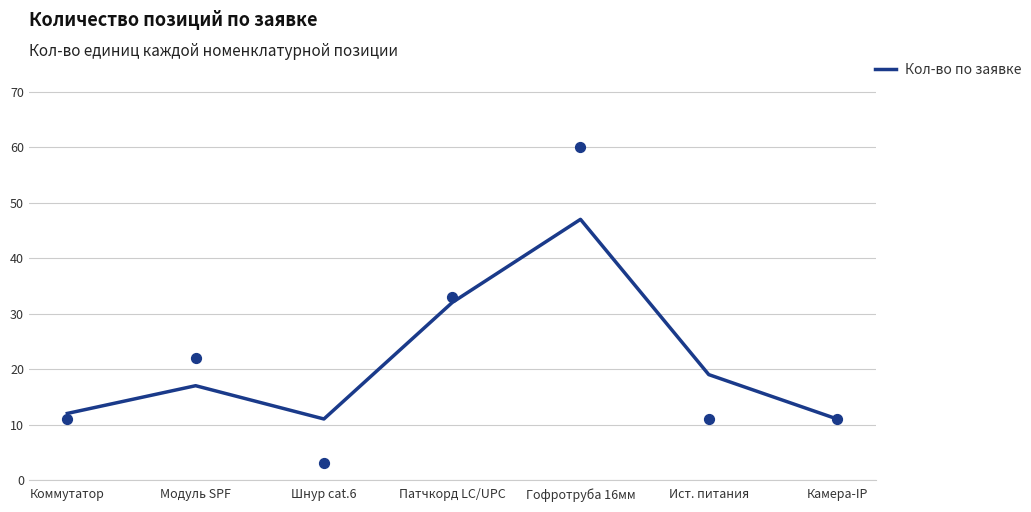

Approximately how many times larger is the value at Камера-IP compared to Патчкорд LC/UPC?

0.3